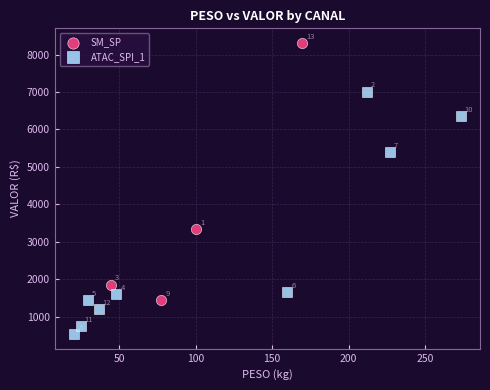

Which series contains the highest Y value?

SM_SP